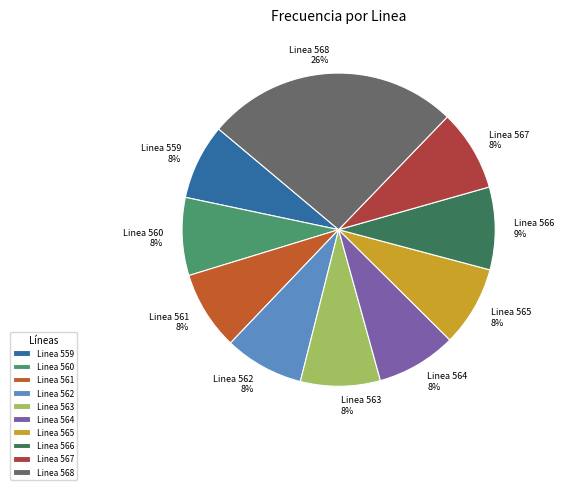

To the nearest percent, what is the difference between the largest and smallest slice percentages?

18%